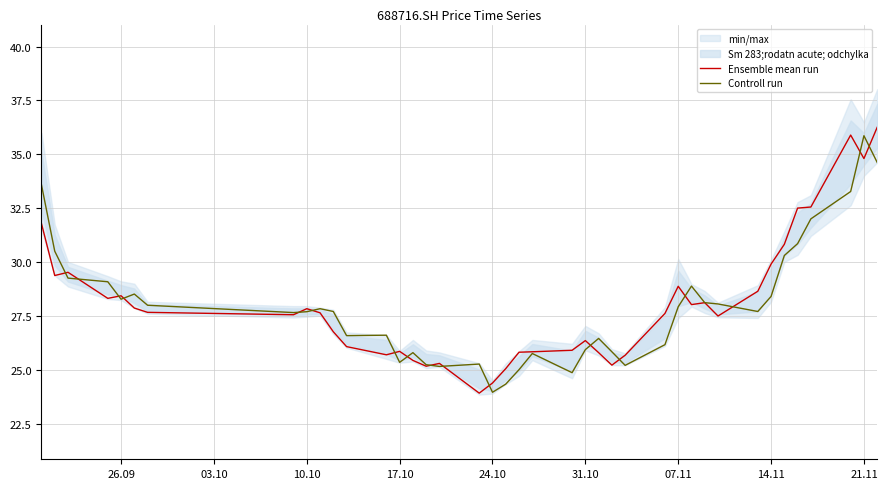

What is the average value of the Controll run series?

27.9